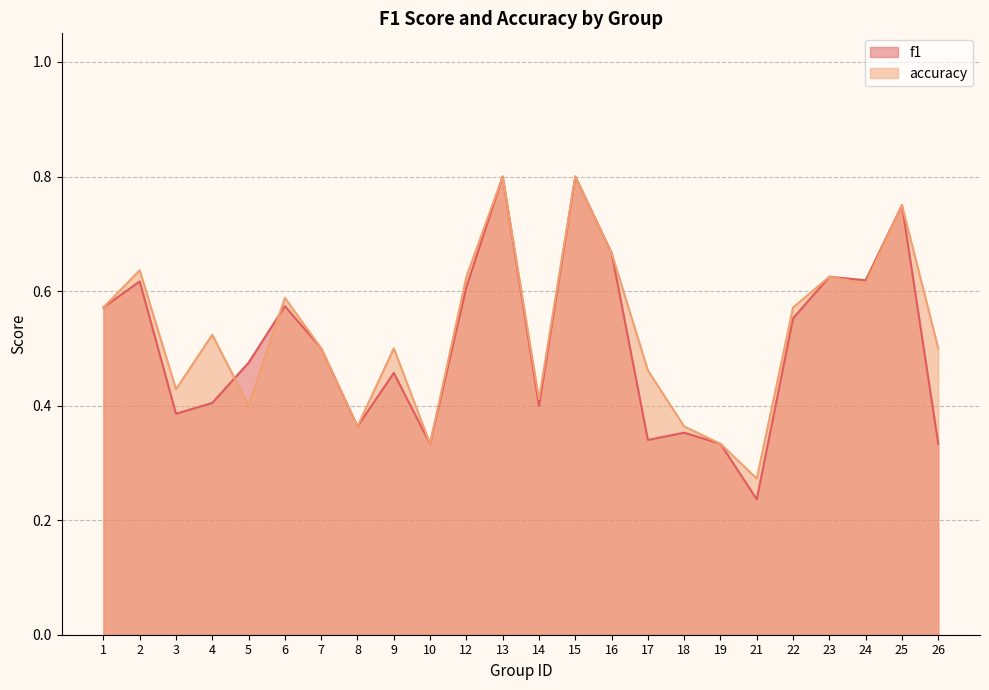

Which series ends up on top after the final intersection of accuracy and f1?

accuracy